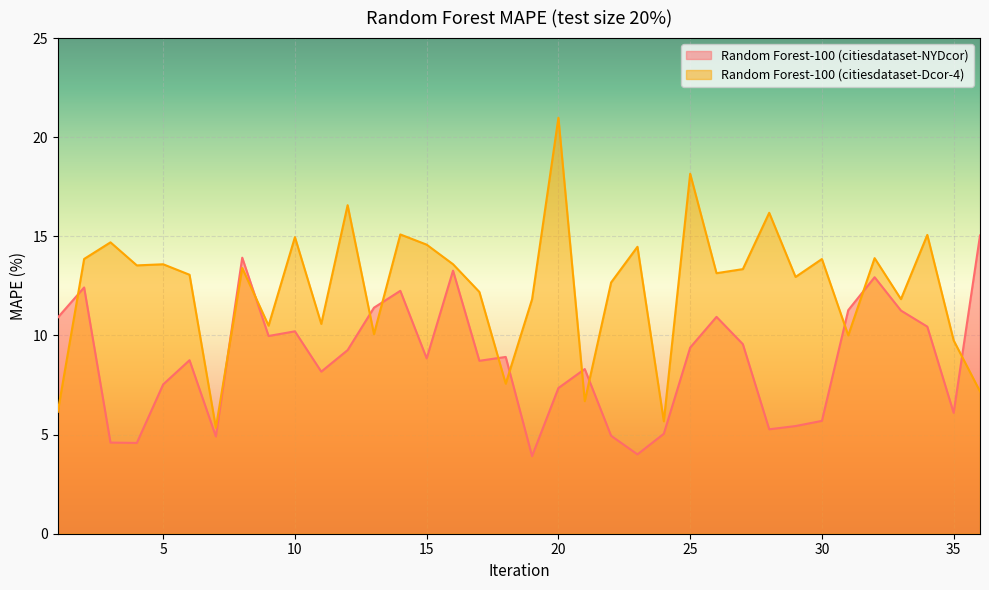

Which has a higher value, 14 or 17?

14